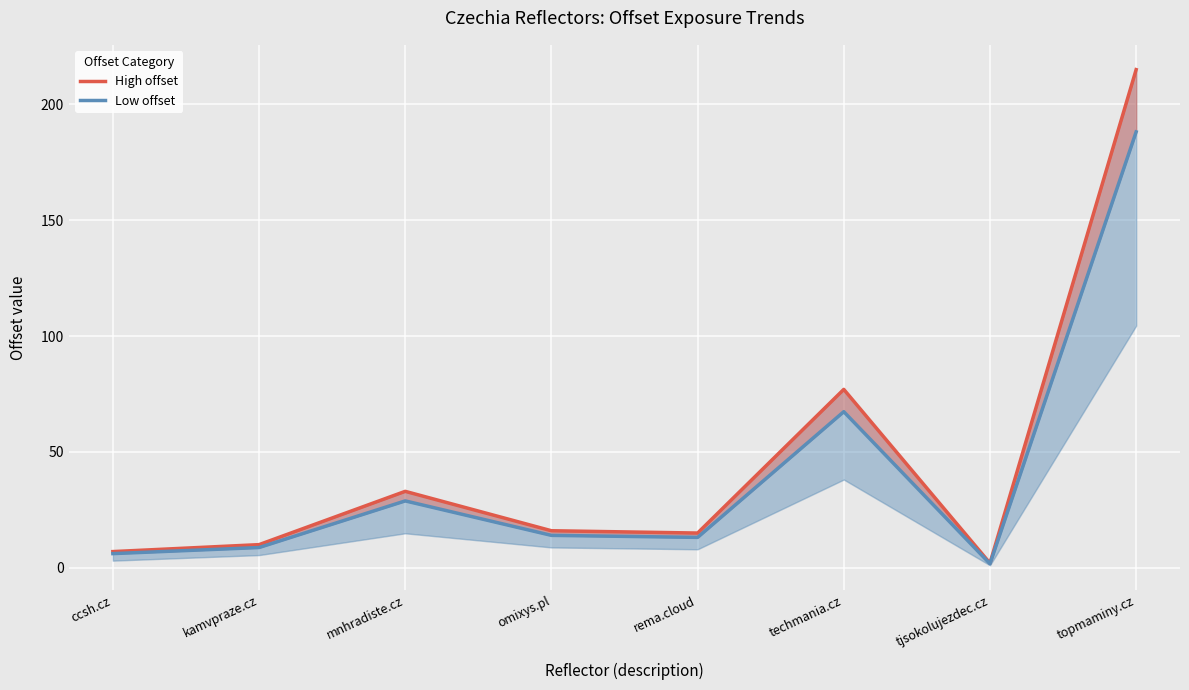

What is the sum of the High offset values at rema.cloud and topmaminy.cz?

230.0